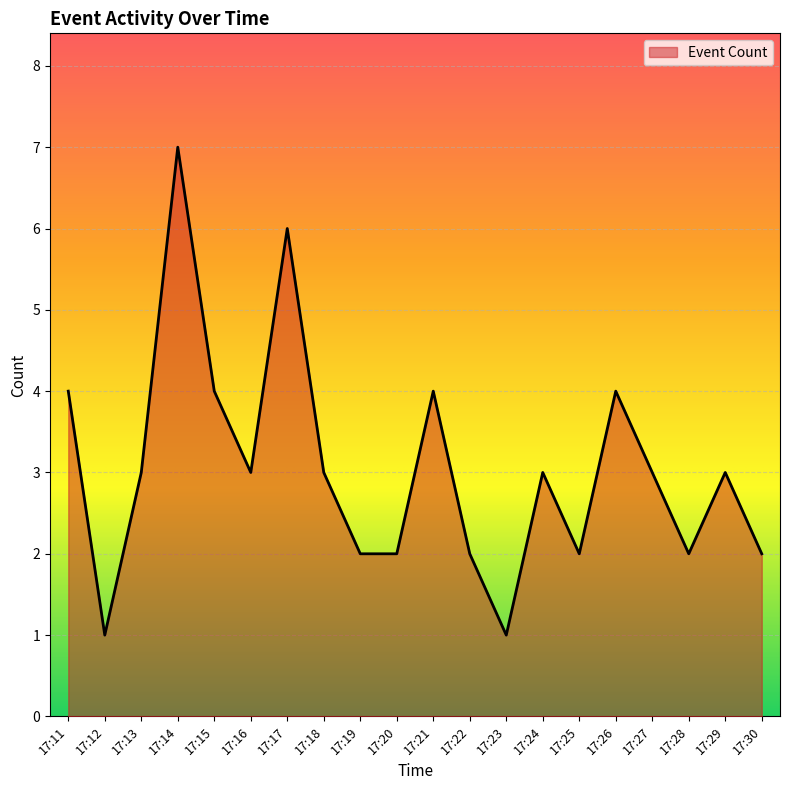

What is the ratio of the value at 17:22 to the value at 17:28?

1.0